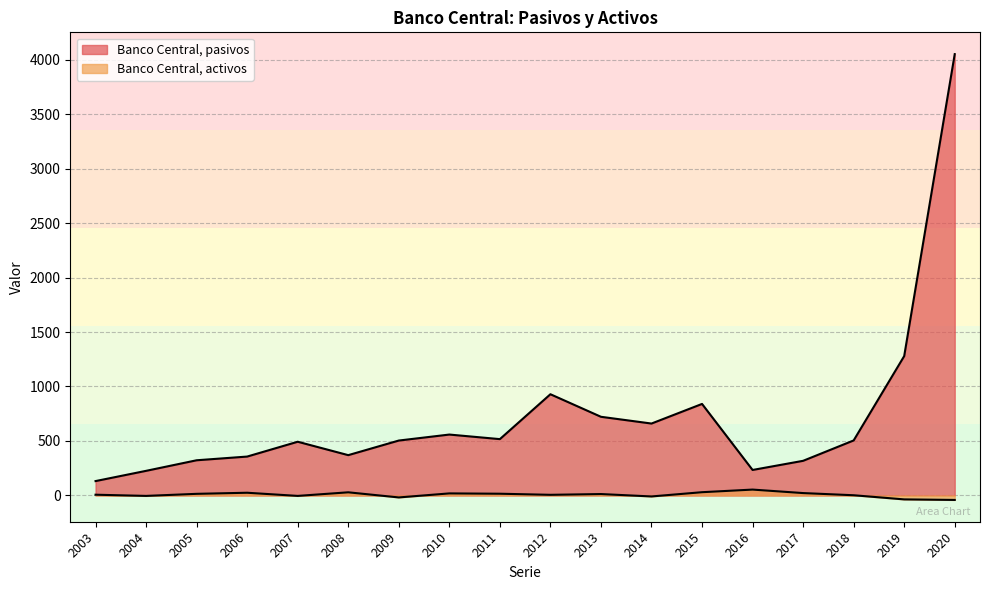

List the series in order of their peak value, highest first.

Banco Central, pasivos, Banco Central, activos